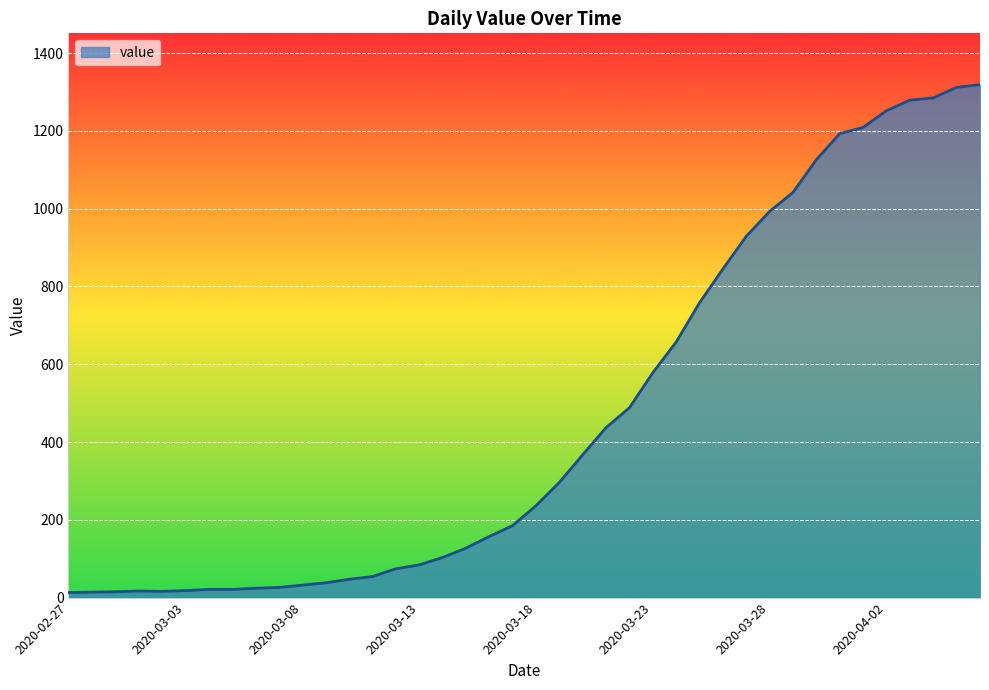

What is the sum of all values?

18687